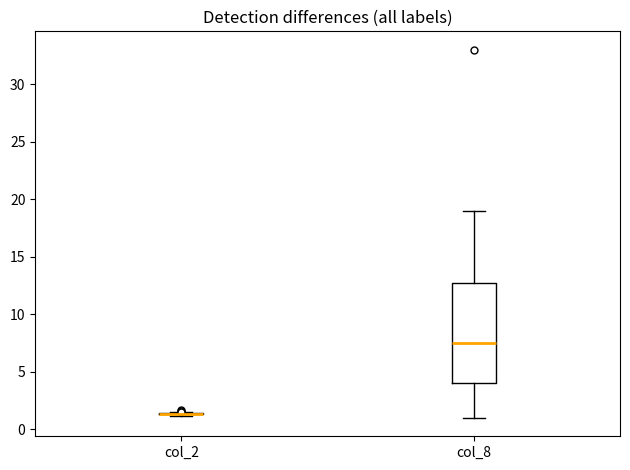

Comparing the boxes themselves (not the whiskers), which one is the tallest?

col_8